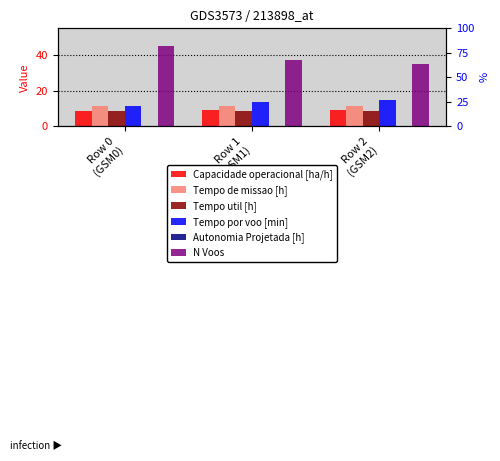

What value does the Capacidade operacional [ha/h] series have at Row 1
(GSM1)?

8.9